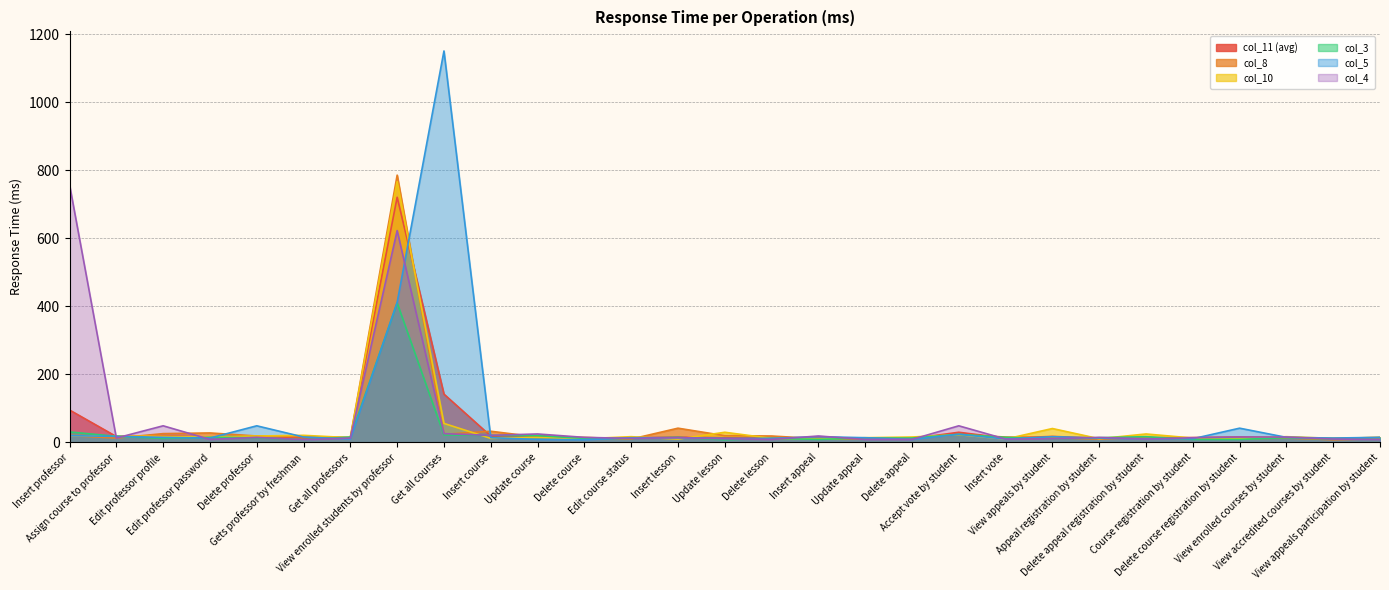

Reading left to right, what are all the values shown in this chart?

col_11 (avg): Insert professor=95.4	Assign course to professor=17.4	Edit professor profile=19.9	Edit professor password=15.8	Delete professor=19.4	Gets professor by freshman=13.5	Get all professors=12.6	View enrolled students by professor=720.9	Get all courses=142.1	Insert course=18.9	Update course=20.4	Delete course=12.4	Edit course status=13.5	Insert lesson=15.6	Update lesson=13.7	Delete lesson=12.9	Insert appeal=12.7	Update appeal=10.8	Delete appeal=11.5	Accept vote by student=30.0	Insert vote=12.8	View appeals by student=17.7	Appeal registration by student=12.7	Delete appeal registration by student=13.8	Course registration by student=14.4	Delete course registration by student=16.1	View enrolled courses by student=14.8	View accredited courses by student=12.1	View appeals participation by student=14.6
col_8: Insert professor=20.0	Assign course to professor=13.0	Edit professor profile=26.0	Edit professor password=28.0	Delete professor=19.0	Gets professor by freshman=17.0	Get all professors=15.0	View enrolled students by professor=786.0	Get all courses=24.0	Insert course=33.0	Update course=16.0	Delete course=15.0	Edit course status=10.0	Insert lesson=42.0	Update lesson=20.0	Delete lesson=19.0	Insert appeal=11.0	Update appeal=10.0	Delete appeal=12.0	Accept vote by student=23.0	Insert vote=16.0	View appeals by student=14.0	Appeal registration by student=10.0	Delete appeal registration by student=15.0	Course registration by student=10.0	Delete course registration by student=11.0	View enrolled courses by student=13.0	View accredited courses by student=8.0	View appeals participation by student=11.0
col_10: Insert professor=20.0	Assign course to professor=19.0	Edit professor profile=18.0	Edit professor password=16.0	Delete professor=19.0	Gets professor by freshman=21.0	Get all professors=14.0	View enrolled students by professor=767.0	Get all courses=56.0	Insert course=12.0	Update course=15.0	Delete course=11.0	Edit course status=17.0	Insert lesson=10.0	Update lesson=30.0	Delete lesson=12.0	Insert appeal=10.0	Update appeal=14.0	Delete appeal=16.0	Accept vote by student=23.0	Insert vote=10.0	View appeals by student=41.0	Appeal registration by student=11.0	Delete appeal registration by student=25.0	Course registration by student=13.0	Delete course registration by student=12.0	View enrolled courses by student=17.0	View accredited courses by student=12.0	View appeals participation by student=15.0
col_3: Insert professor=31.0	Assign course to professor=18.0	Edit professor profile=12.0	Edit professor password=15.0	Delete professor=14.0	Gets professor by freshman=8.0	Get all professors=16.0	View enrolled students by professor=410.0	Get all courses=22.0	Insert course=21.0	Update course=20.0	Delete course=12.0	Edit course status=12.0	Insert lesson=15.0	Update lesson=8.0	Delete lesson=12.0	Insert appeal=9.0	Update appeal=13.0	Delete appeal=13.0	Accept vote by student=24.0	Insert vote=15.0	View appeals by student=11.0	Appeal registration by student=14.0	Delete appeal registration by student=17.0	Course registration by student=9.0	Delete course registration by student=9.0	View enrolled courses by student=14.0	View accredited courses by student=10.0	View appeals participation by student=14.0
col_5: Insert professor=20.0	Assign course to professor=18.0	Edit professor profile=15.0	Edit professor password=13.0	Delete professor=49.0	Gets professor by freshman=16.0	Get all professors=10.0	View enrolled students by professor=412.0	Get all courses=1151.0	Insert course=14.0	Update course=9.0	Delete course=8.0	Edit course status=14.0	Insert lesson=14.0	Update lesson=12.0	Delete lesson=12.0	Insert appeal=17.0	Update appeal=14.0	Delete appeal=9.0	Accept vote by student=24.0	Insert vote=10.0	View appeals by student=17.0	Appeal registration by student=13.0	Delete appeal registration by student=11.0	Course registration by student=11.0	Delete course registration by student=42.0	View enrolled courses by student=15.0	View accredited courses by student=13.0	View appeals participation by student=15.0
col_4: Insert professor=758.0	Assign course to professor=13.0	Edit professor profile=49.0	Edit professor password=9.0	Delete professor=15.0	Gets professor by freshman=8.0	Get all professors=13.0	View enrolled students by professor=623.0	Get all courses=26.0	Insert course=21.0	Update course=25.0	Delete course=15.0	Edit course status=12.0	Insert lesson=14.0	Update lesson=11.0	Delete lesson=9.0	Insert appeal=19.0	Update appeal=9.0	Delete appeal=9.0	Accept vote by student=49.0	Insert vote=10.0	View appeals by student=11.0	Appeal registration by student=15.0	Delete appeal registration by student=10.0	Course registration by student=14.0	Delete course registration by student=16.0	View enrolled courses by student=16.0	View accredited courses by student=10.0	View appeals participation by student=9.0